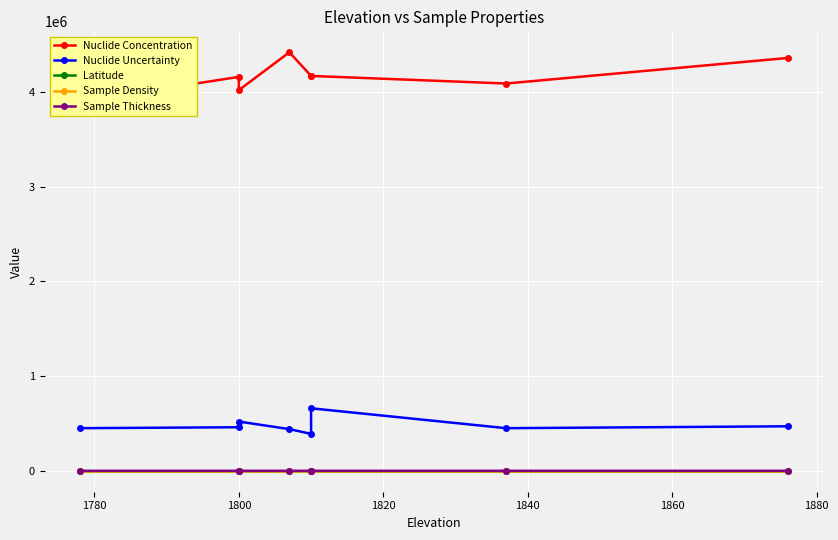

Read the Latitude value at 1800.

35.6